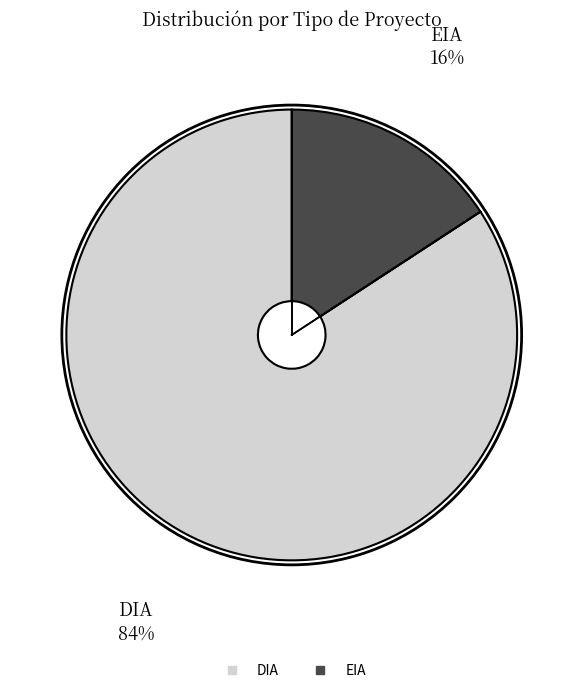

How many slices are in this pie chart?

2